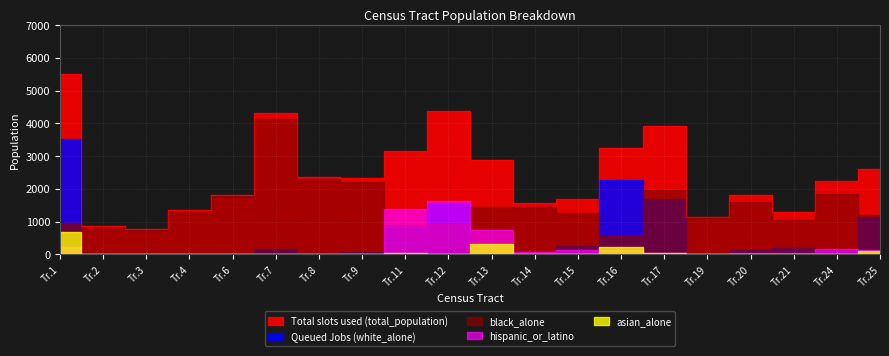

Between 2 and 14, which is larger?

14